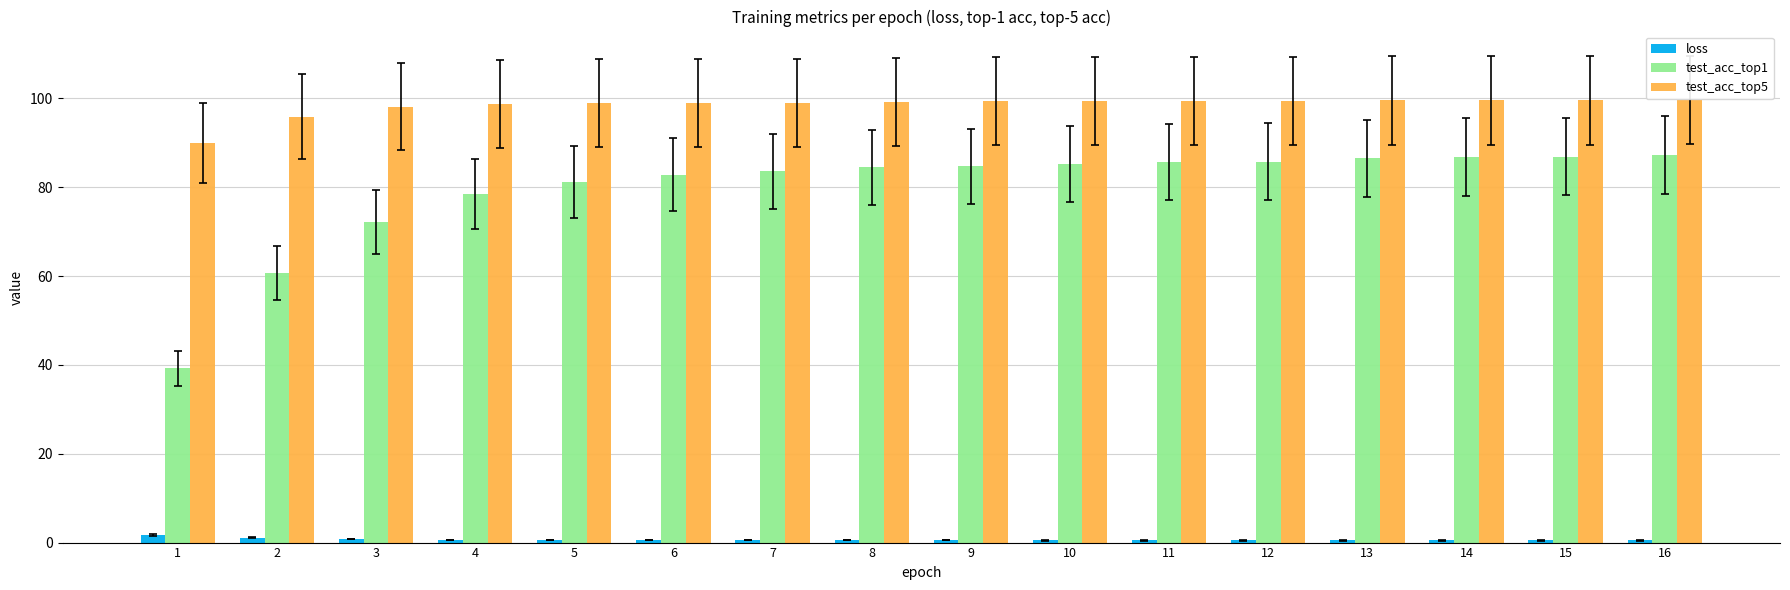

Count the number of categories in the chart.

16